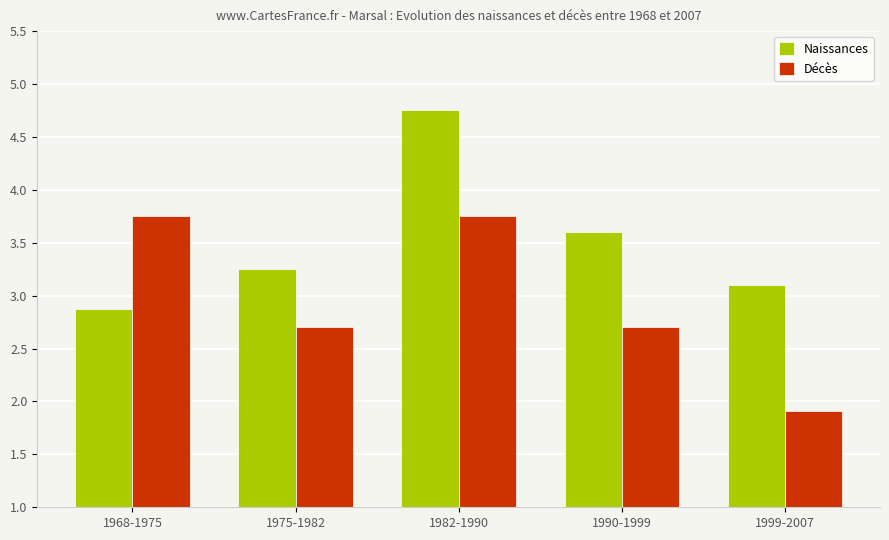

Where is Décès nearest to the value 2?

1999-2007